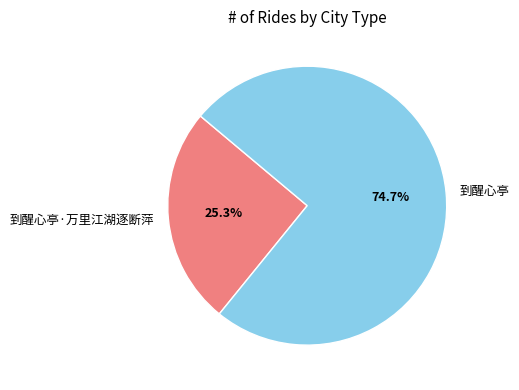

The 到醒心亭 slice represents 60% of the pie. True or false?

False